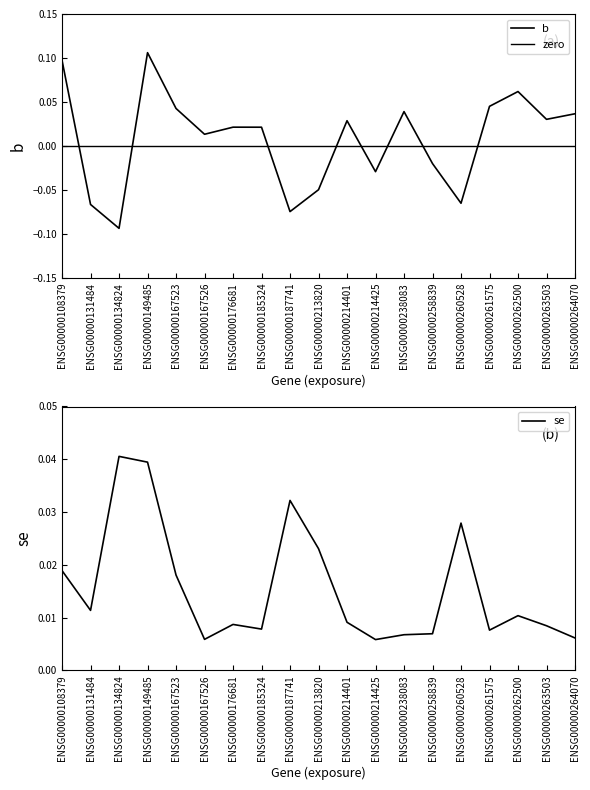

What is the sum of all b values?

0.1